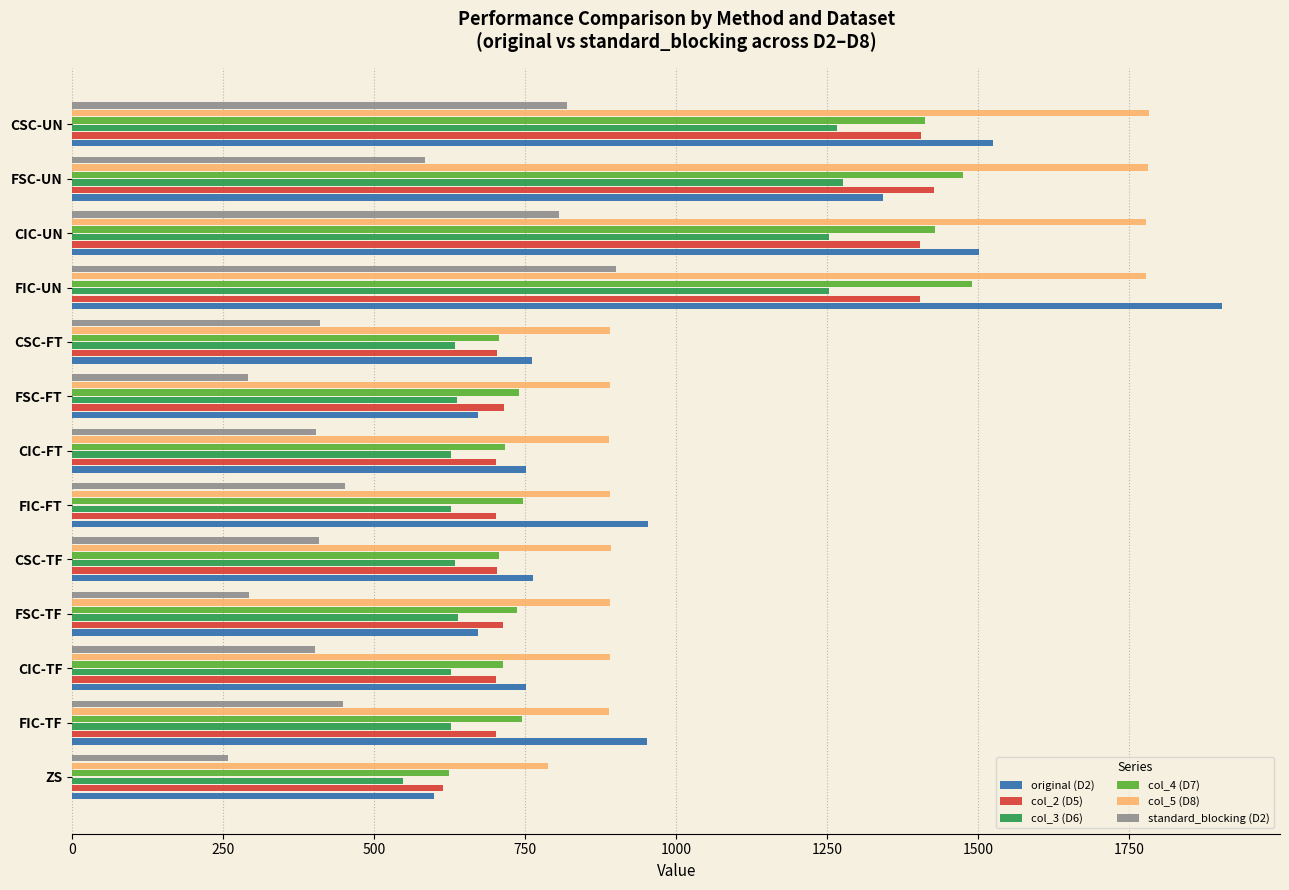

Which series has the widest spread of values?

original (D2)